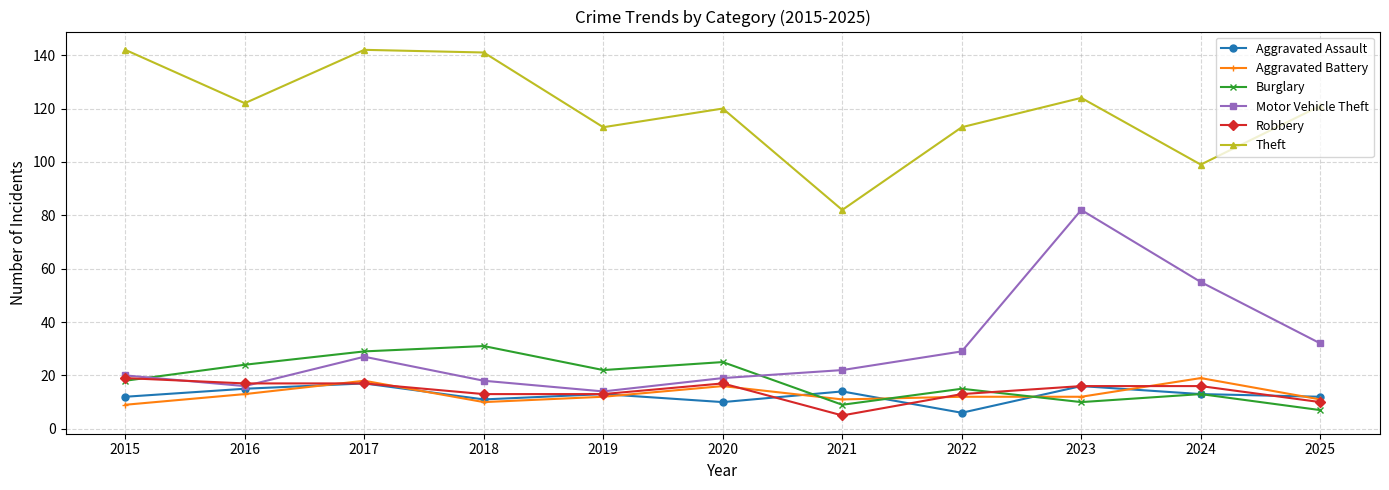

What is the approximate value of Aggravated Battery at 2019, to the nearest 10?

10